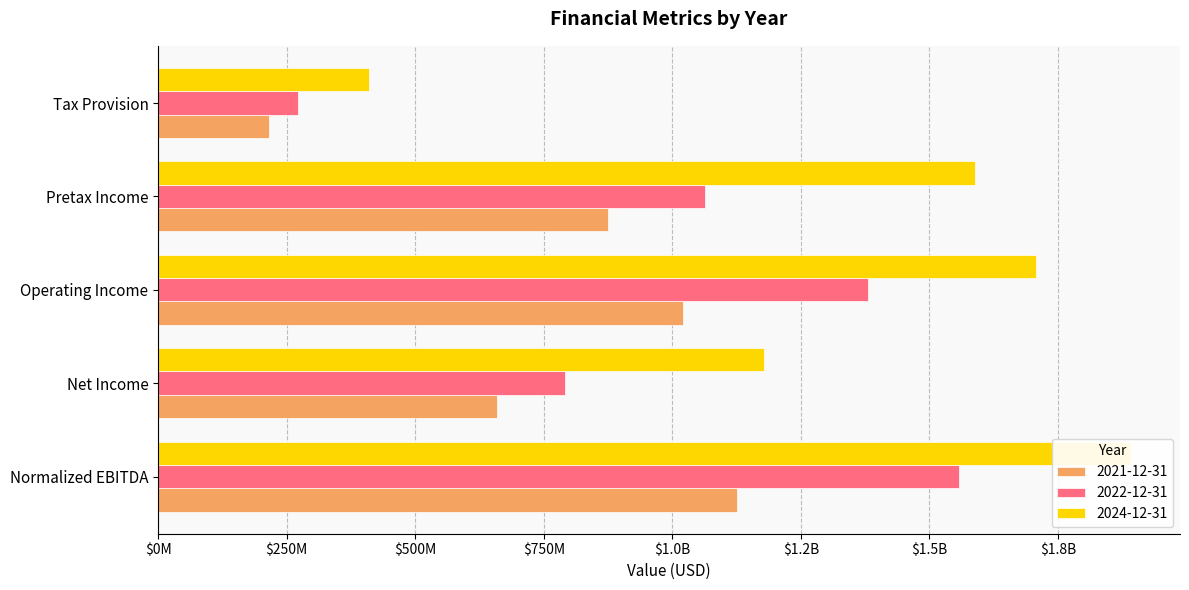

What is the label of the 1st bar from the right?

Tax Provision